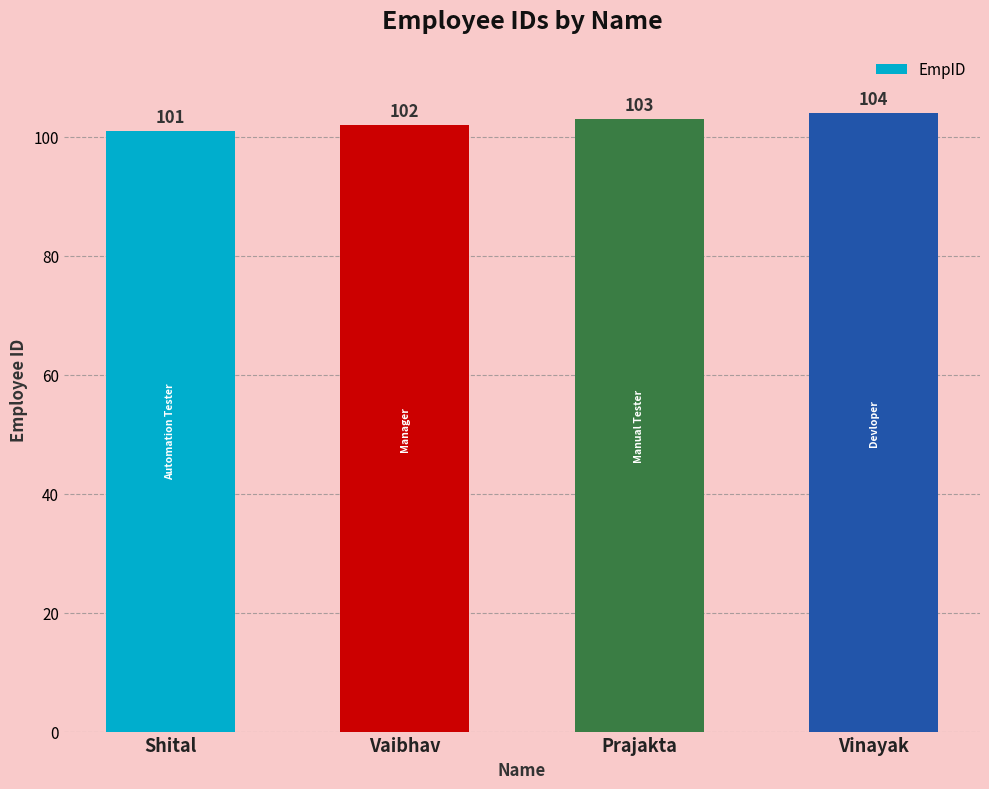

What is the label of the 3rd bar from the right?

Vaibhav